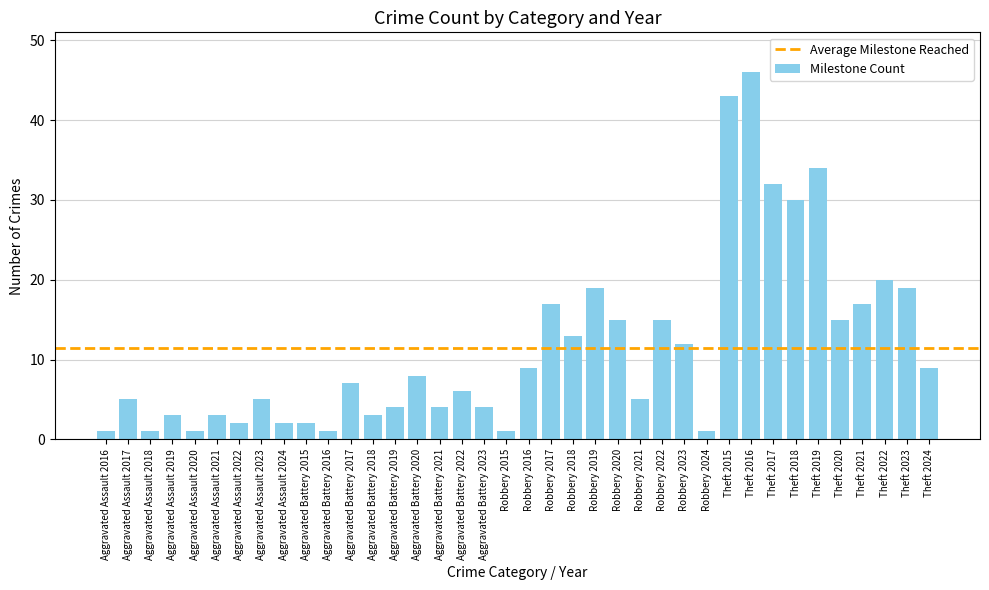

What is the value of the 34th bar from the left?

15